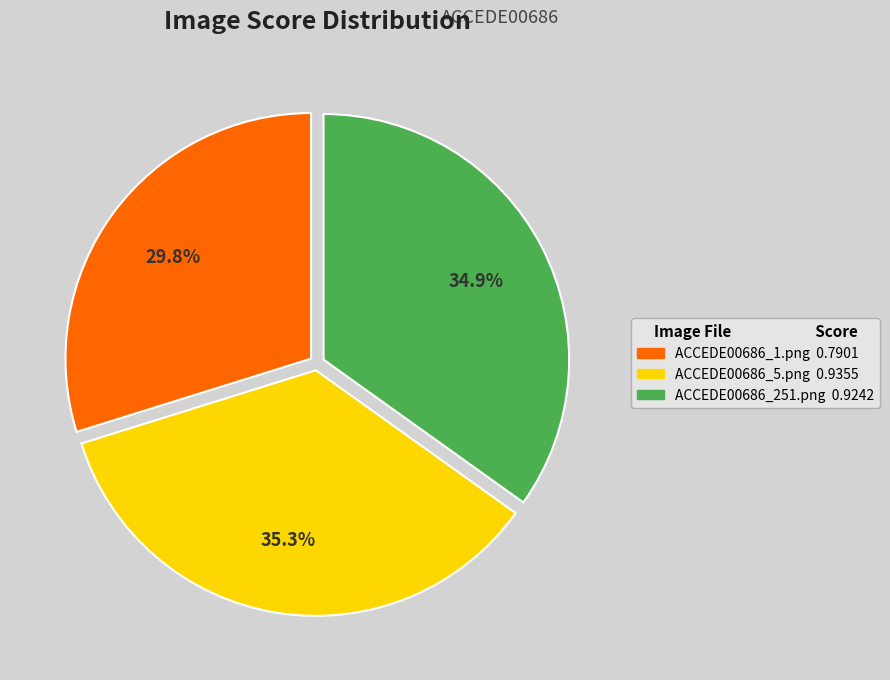

To the nearest percent, what is the average slice percentage?

33%